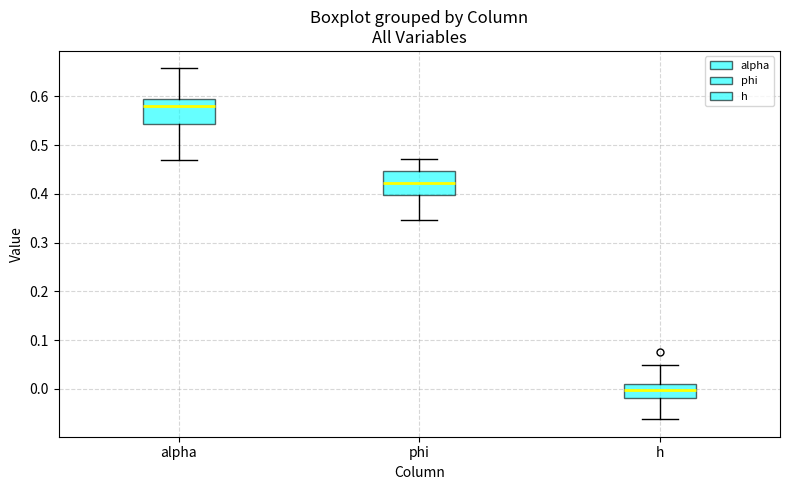

Which box has the highest median line?

alpha